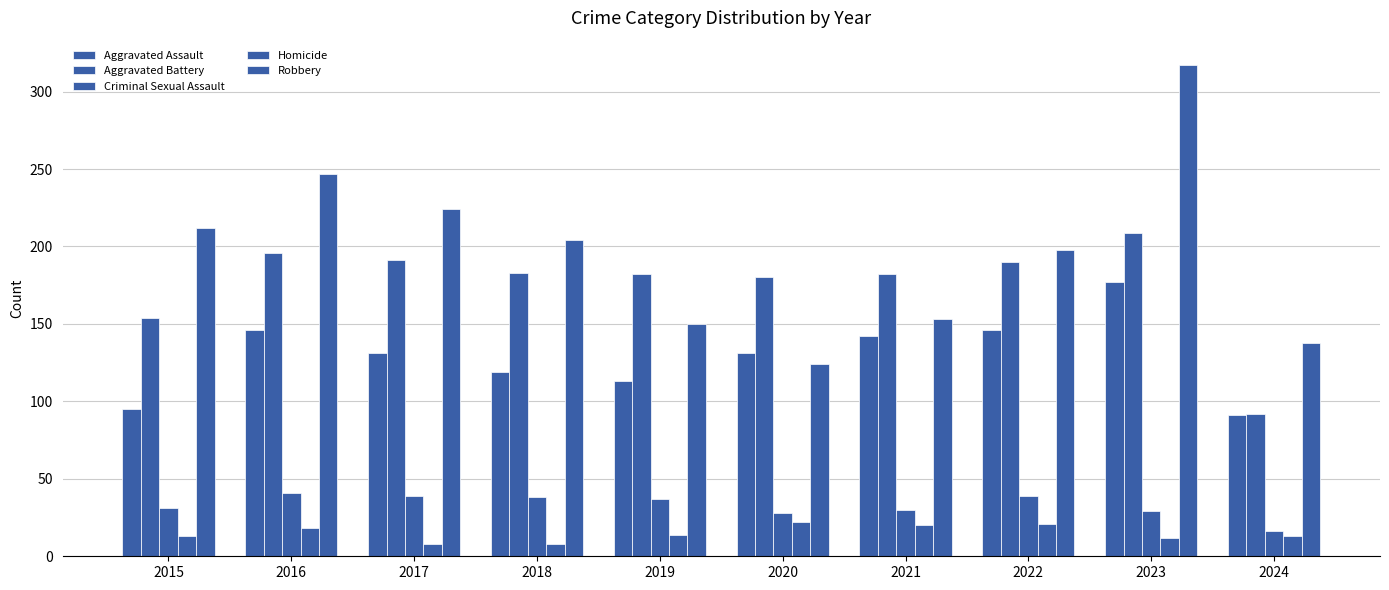

What is the spread (max minus min) of values at 2016?

229